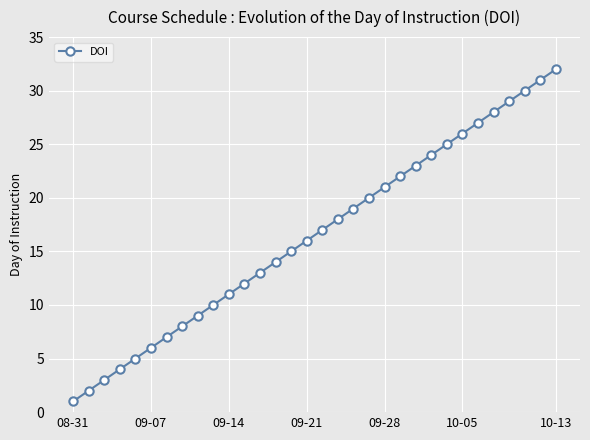

What is the difference between the maximum and minimum values?

31